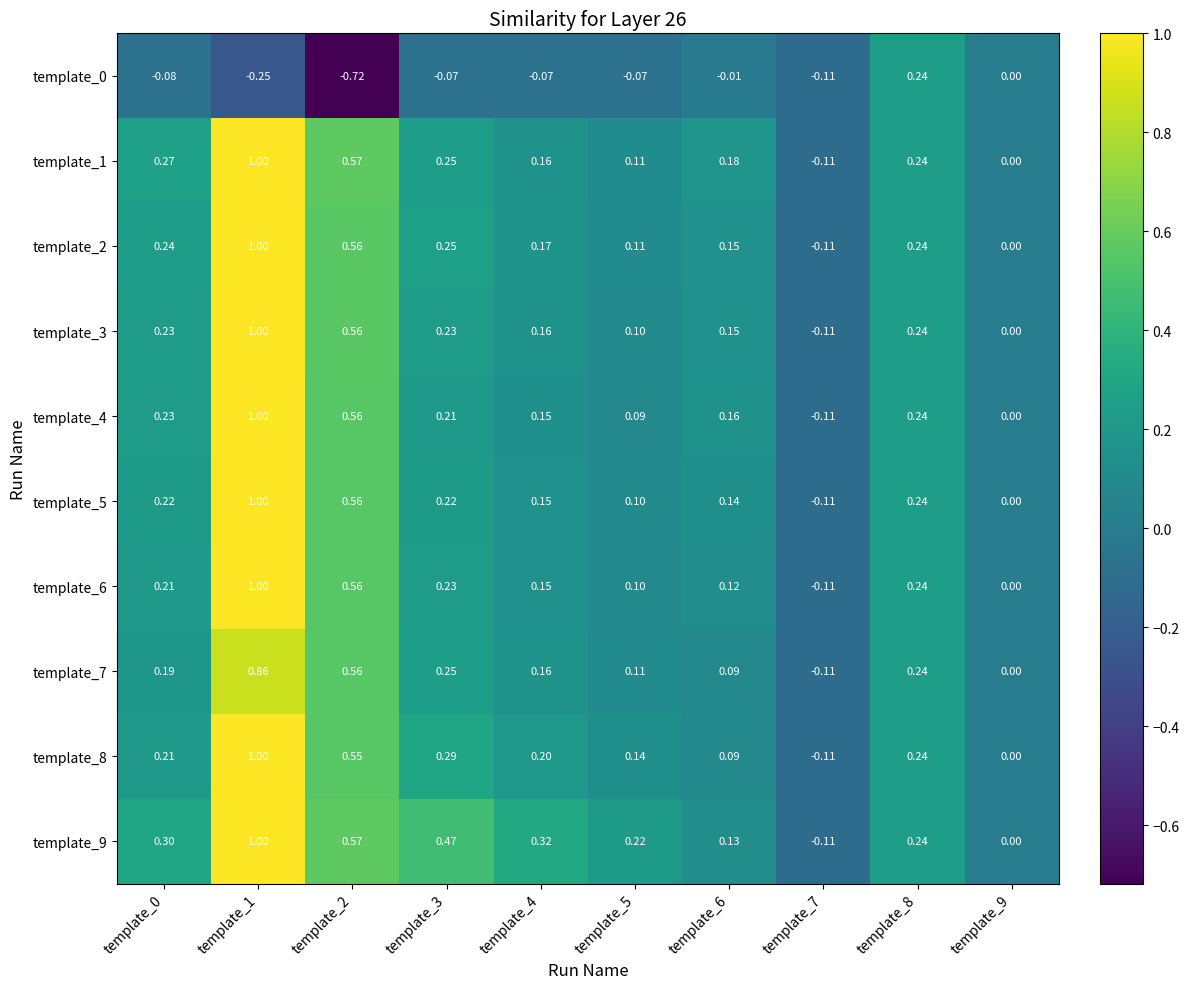

Is the value of template_0 at template_2 greater than the value of template_9 at template_8?

No